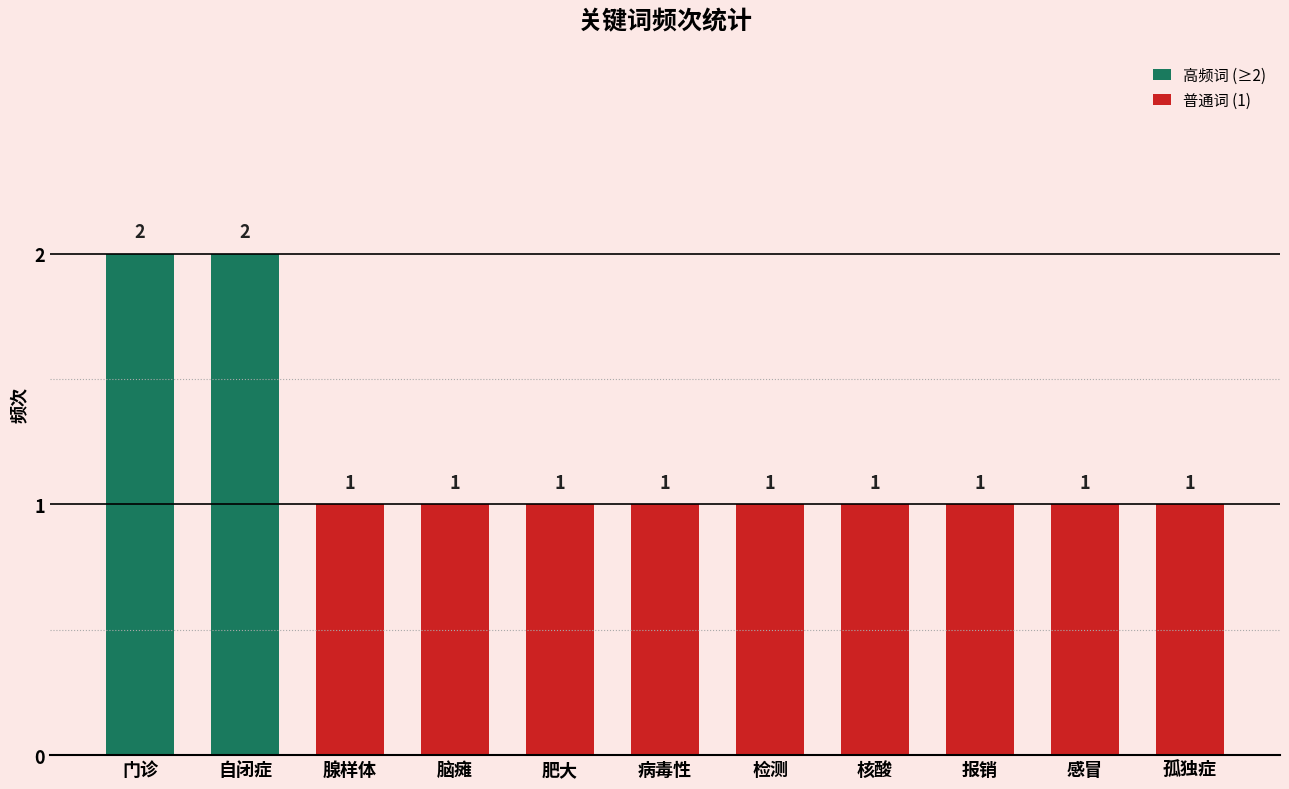

The chart shows a value of 1 at 病毒性. True or false?

True